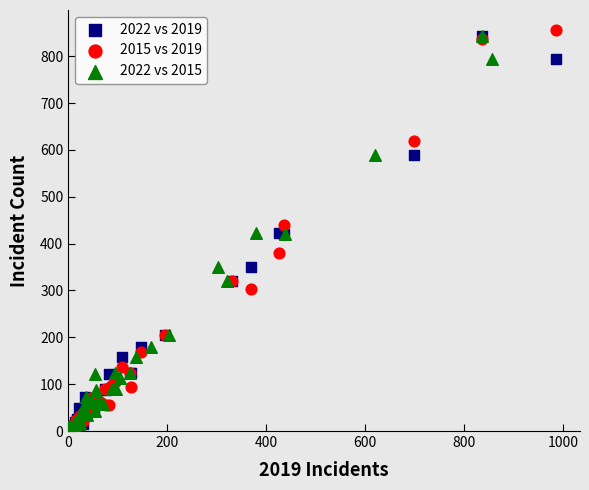

Which series reaches the maximum Y coordinate?

2015 vs 2019